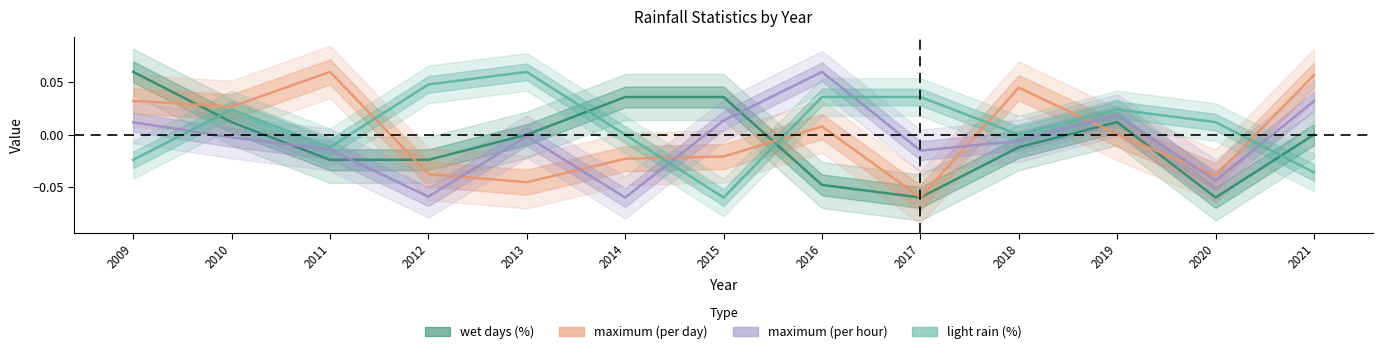

The light rain (%) series shows 0.0 at 2012. True or false?

False